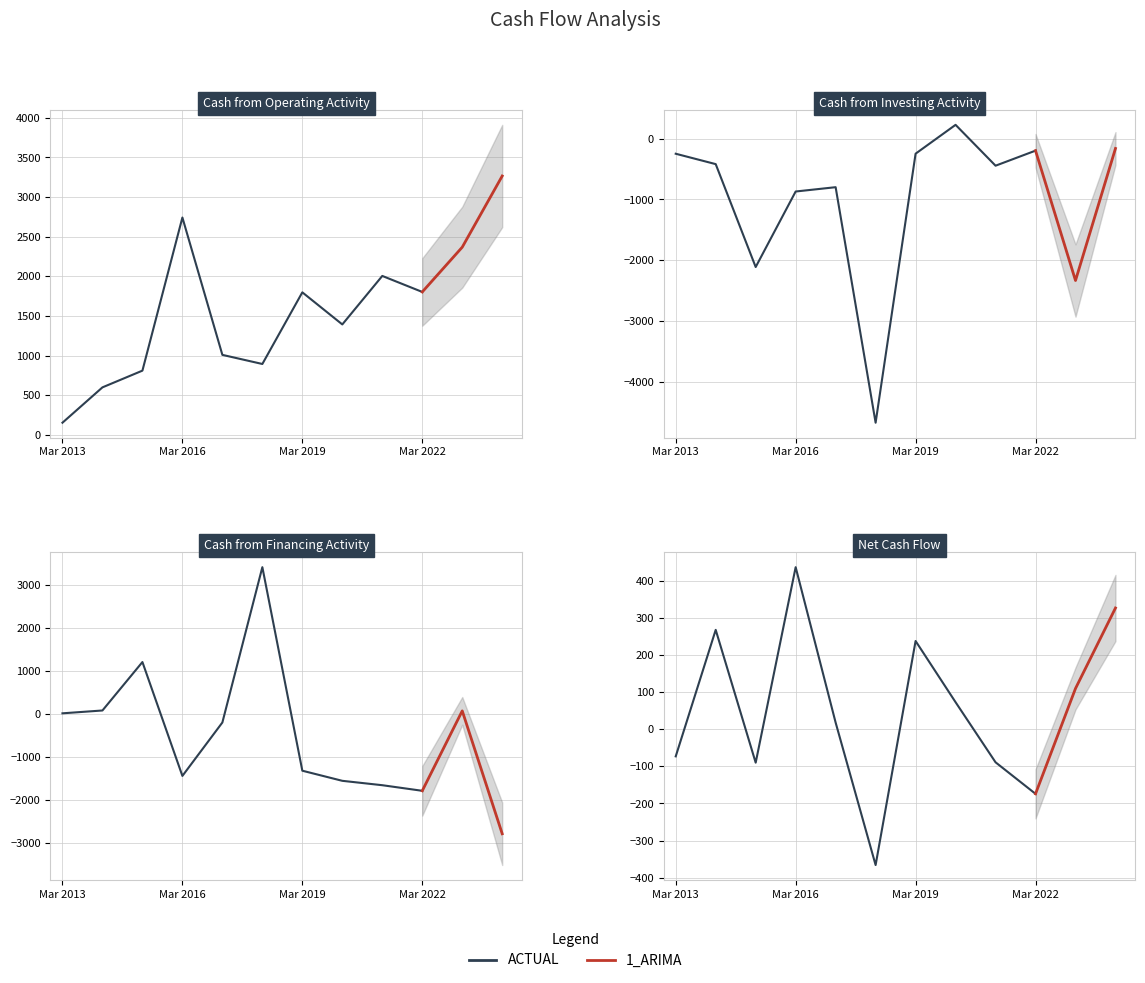

What is the sum of all Cash from Financing Activity values?

-5891